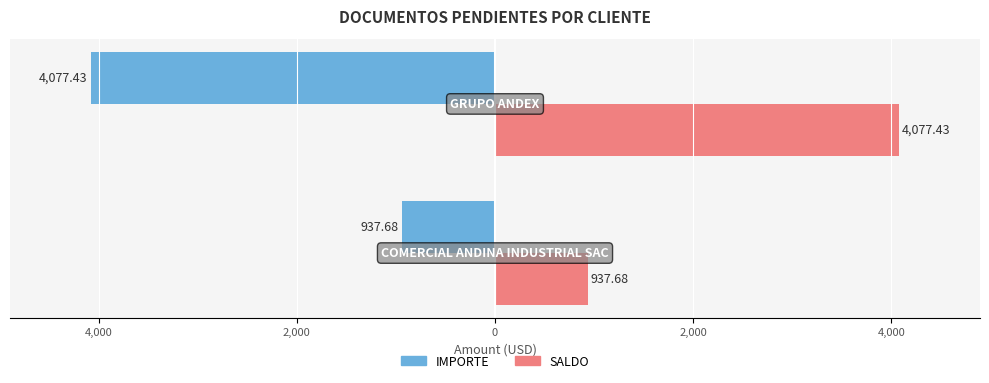

What are all the series names shown in the legend?

IMPORTE, SALDO